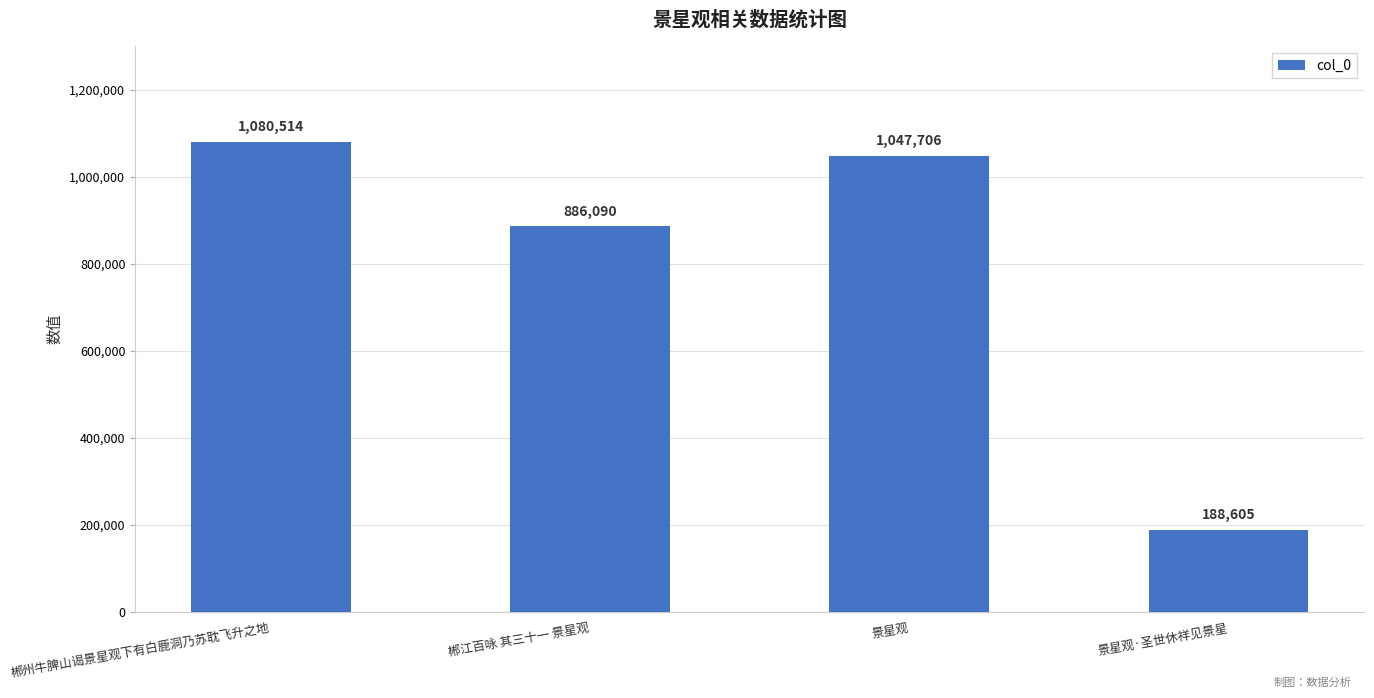

How many data points are less than 1047706?

2